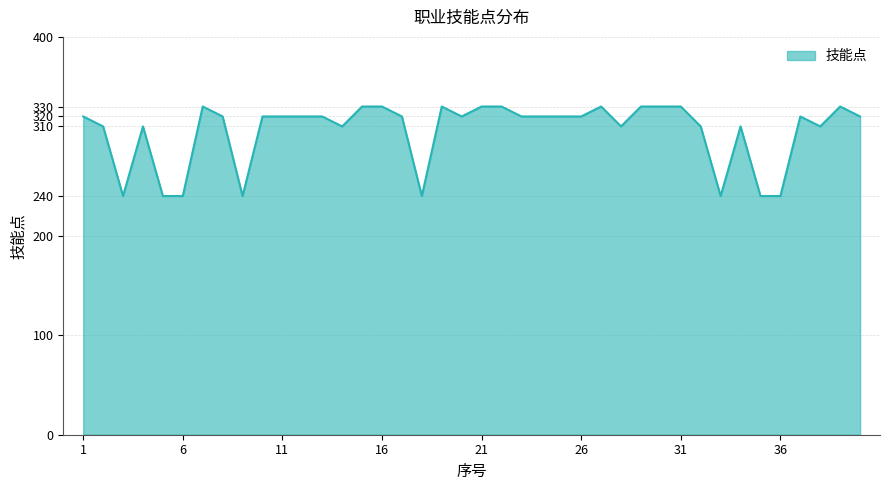

What is the maximum value shown in the chart?

330